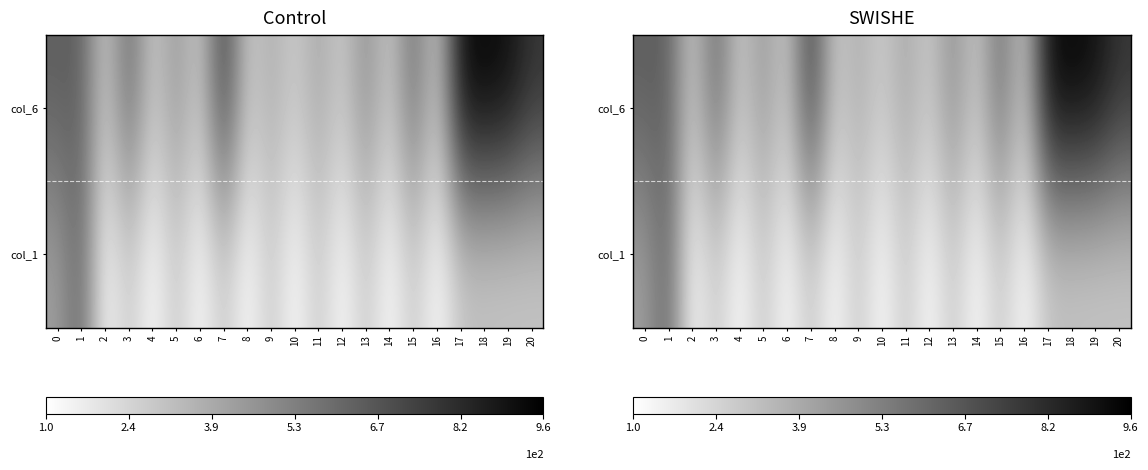

Is the value of col_6 at 13 greater than the value of col_1 at 4?

Yes